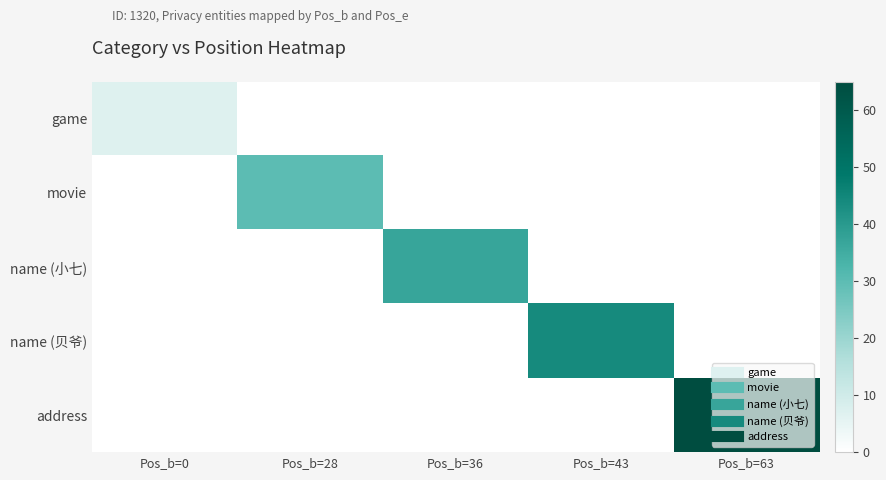

Reading right to left, transcribe all the data shown in this chart.

game: Pos_b=63=0	Pos_b=43=0	Pos_b=36=0	Pos_b=28=0	Pos_b=0=7
movie: Pos_b=63=0	Pos_b=43=0	Pos_b=36=0	Pos_b=28=30	Pos_b=0=0
name (小七): Pos_b=63=0	Pos_b=43=0	Pos_b=36=37	Pos_b=28=0	Pos_b=0=0
name (贝爷): Pos_b=63=0	Pos_b=43=44	Pos_b=36=0	Pos_b=28=0	Pos_b=0=0
address: Pos_b=63=65	Pos_b=43=0	Pos_b=36=0	Pos_b=28=0	Pos_b=0=0